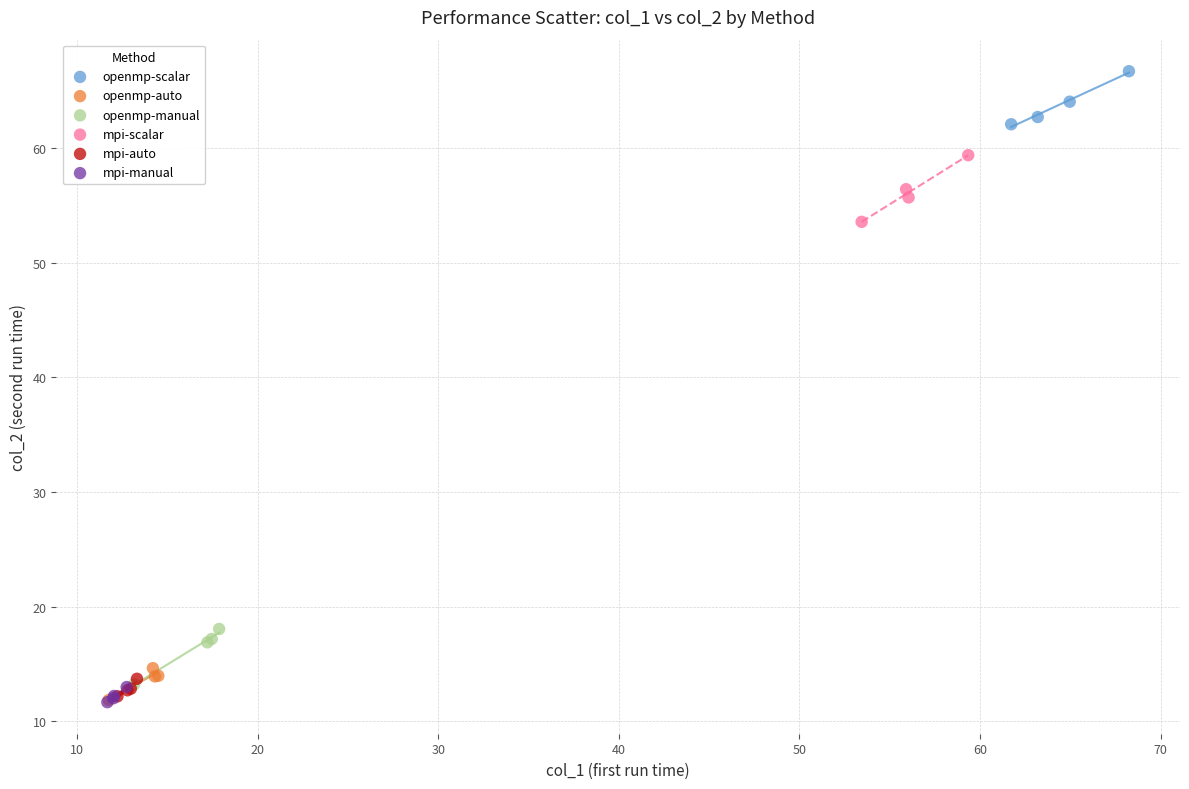

Which series has the widest spread of Y values?

mpi-scalar